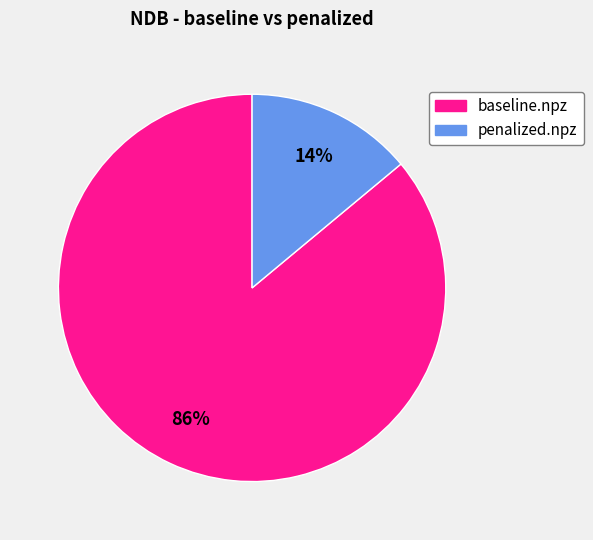

The penalized.npz slice represents 14% of the pie. True or false?

True